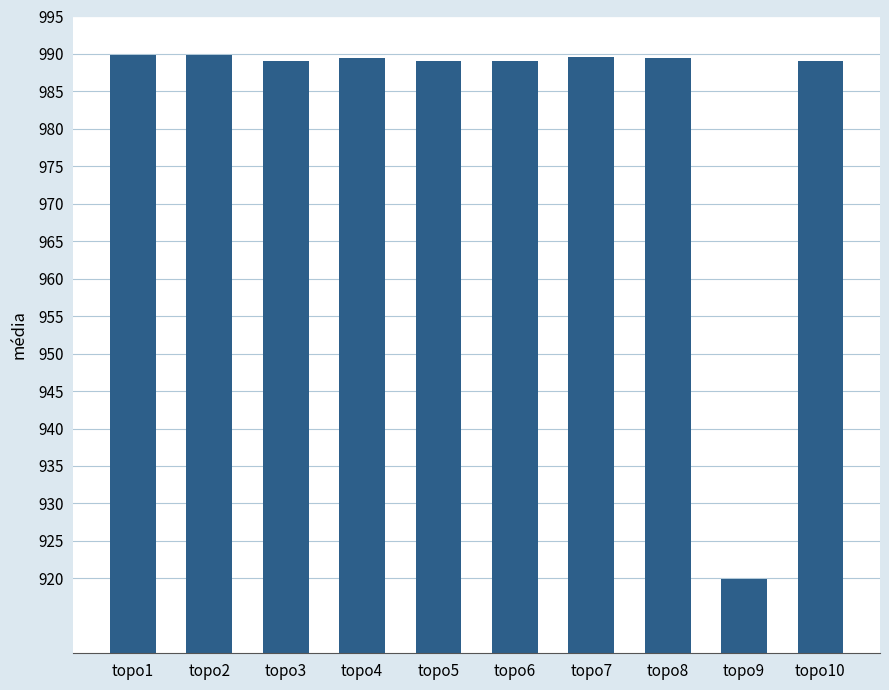

What is the minimum value shown in the chart?

919.9